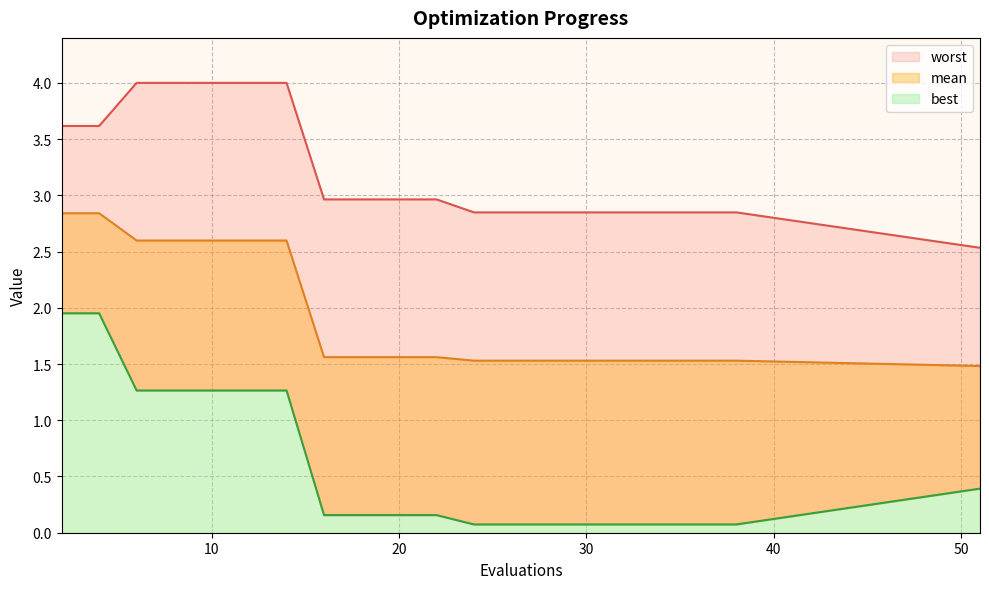

Count the number of categories in the chart.

20